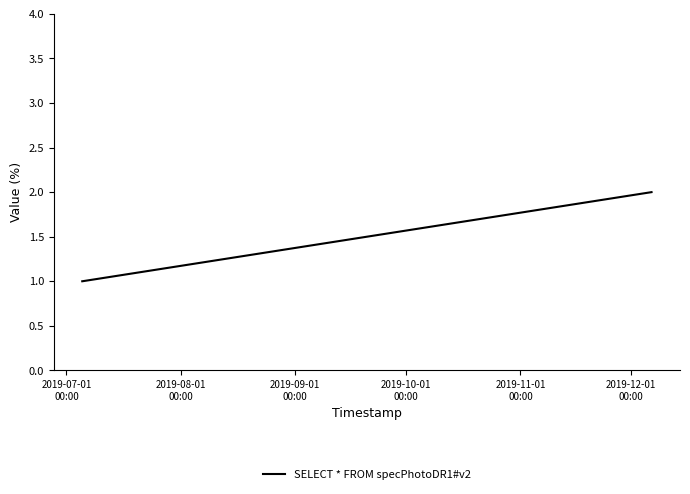

What is the maximum value shown in the chart?

2